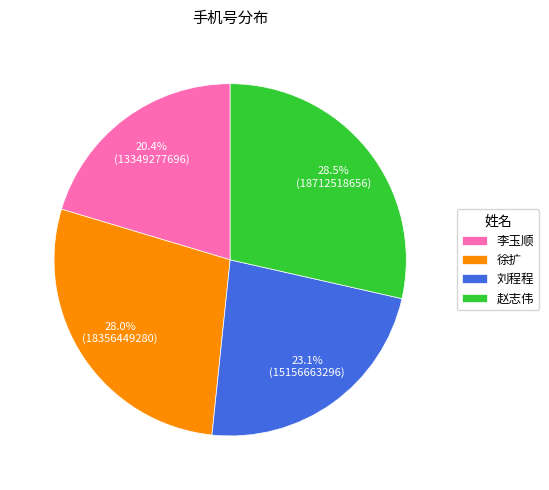

Which category has the biggest portion of the pie?

赵志伟